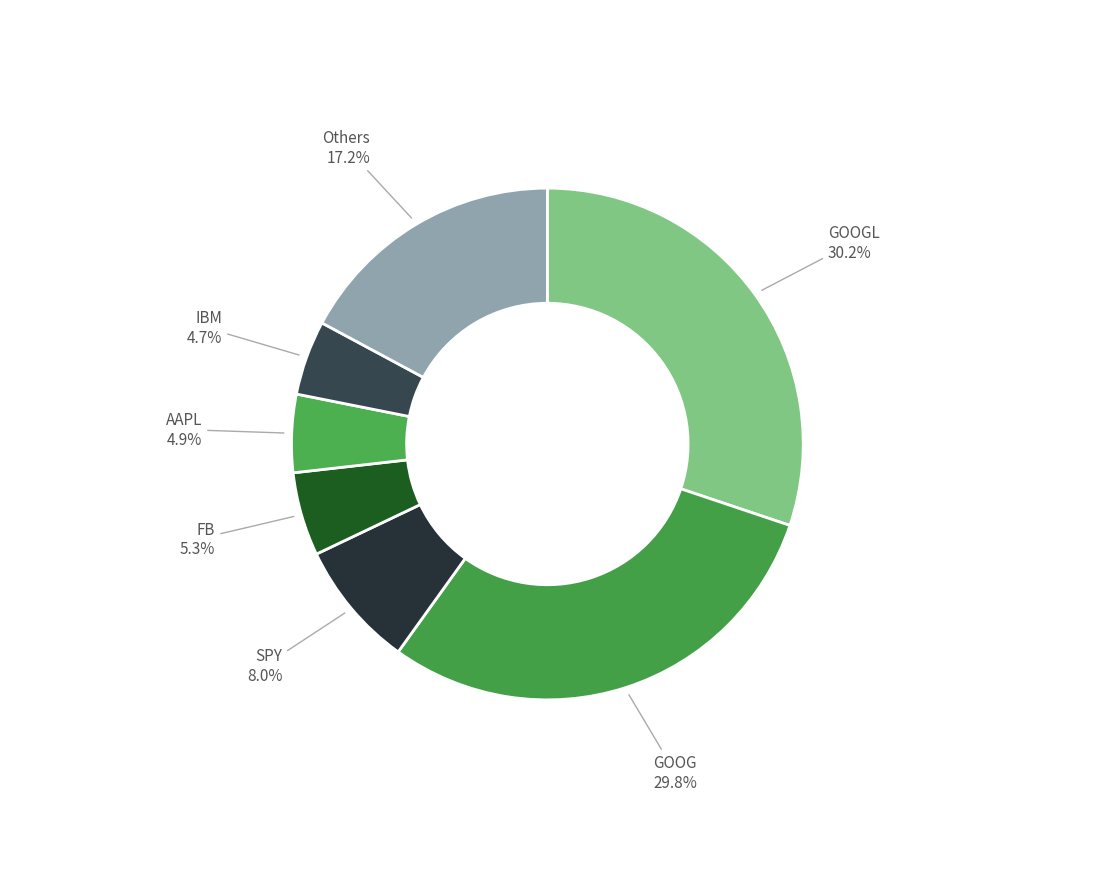

How many slices are in this pie chart?

7